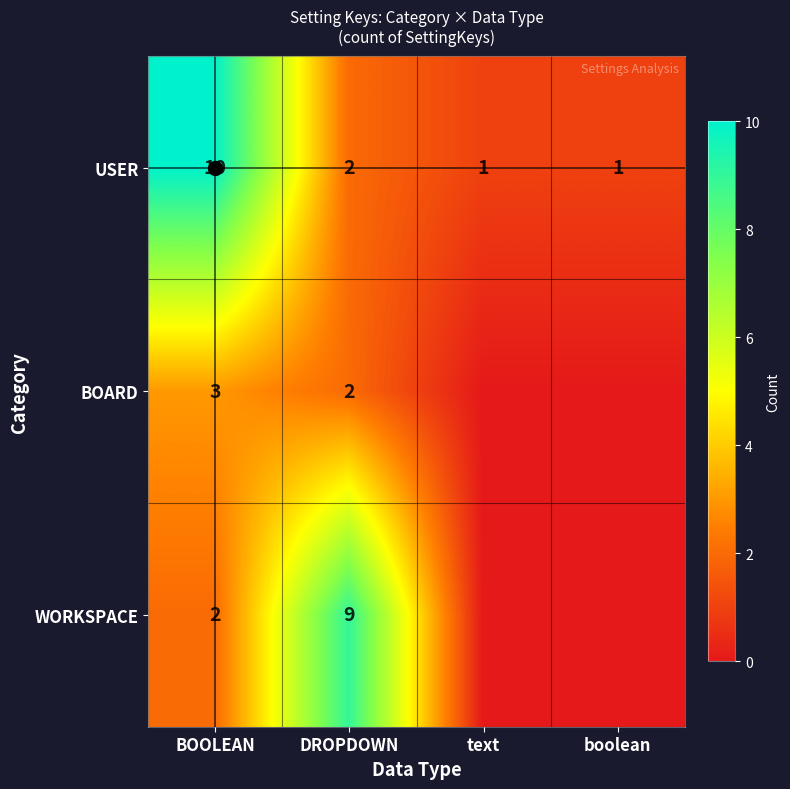

How many values in WORKSPACE are above zero?

2